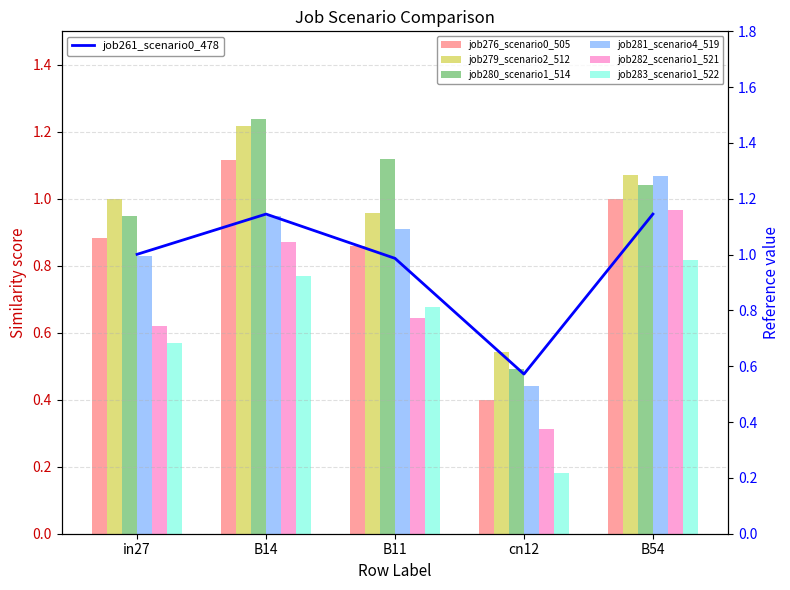

Between cn12 and B54, which series saw the biggest shift?

job282_scenario1_521